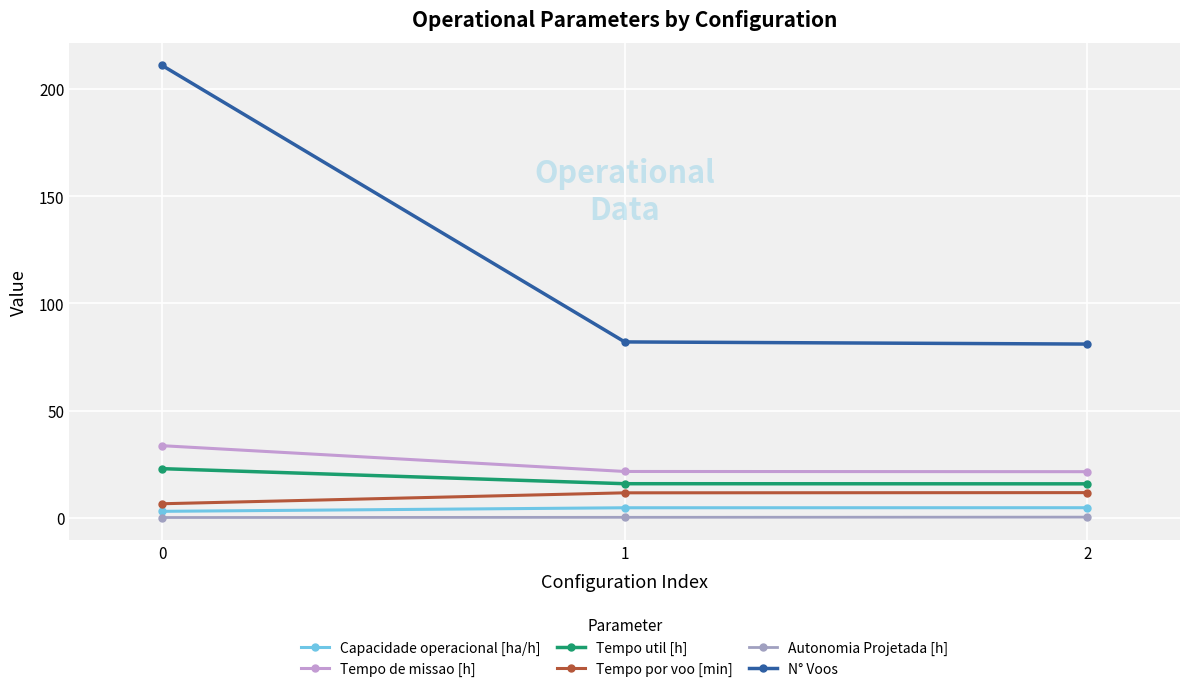

Which series changed the most between 0 and 2?

N° Voos